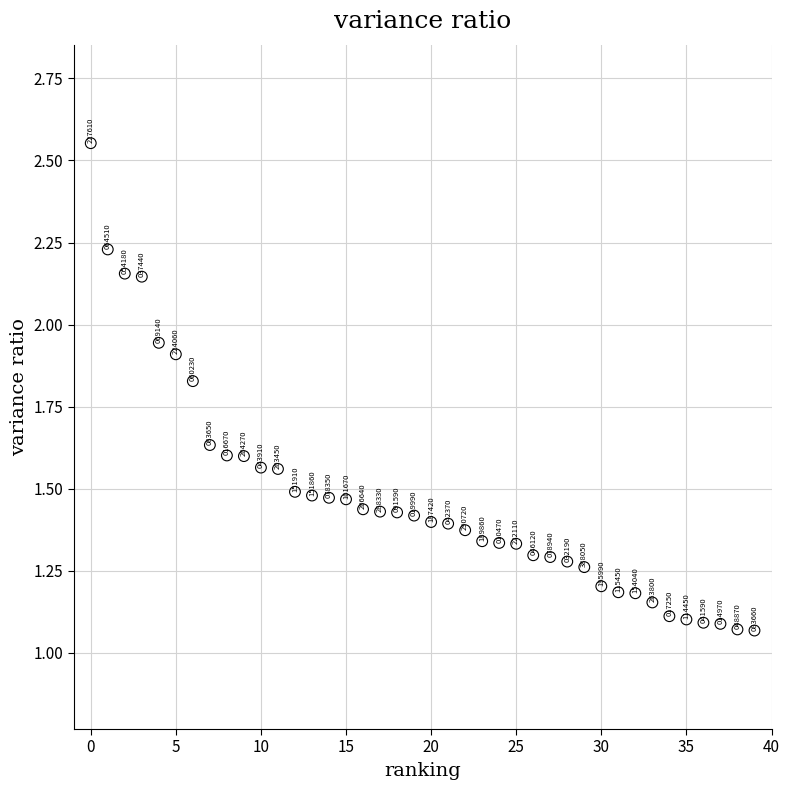

How many data points are displayed?

40